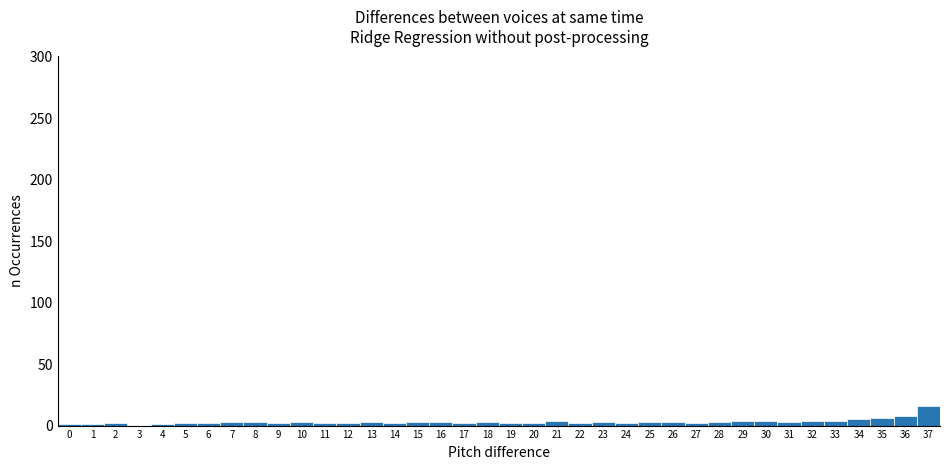

What is the height of the bar covering 35.5 to 36.5 on the x-axis? The values are not printed on the chart, so give them approximately, as read against the axis.

10